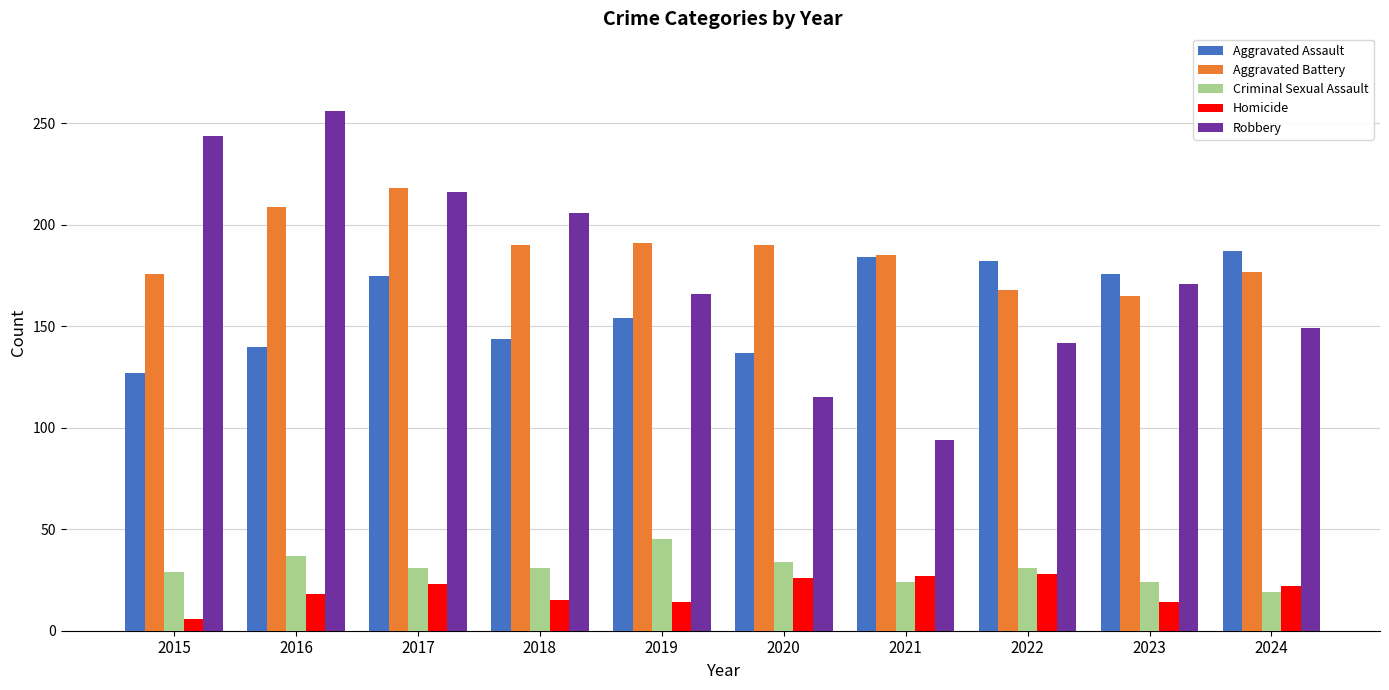

Which series has the widest spread of values?

Robbery